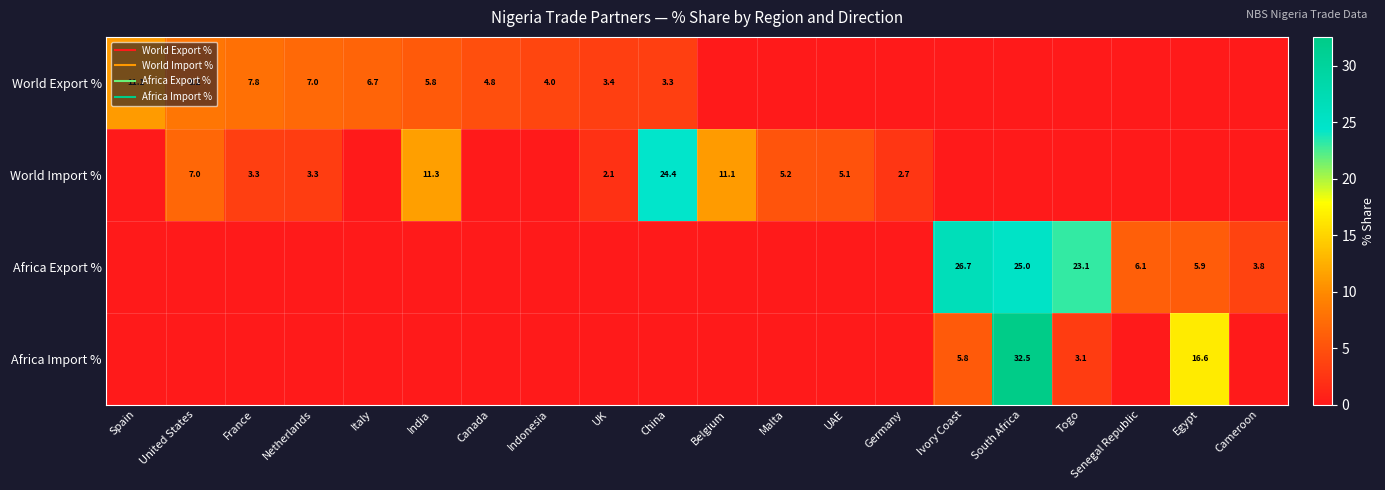

Count the number of categories in the chart.

20